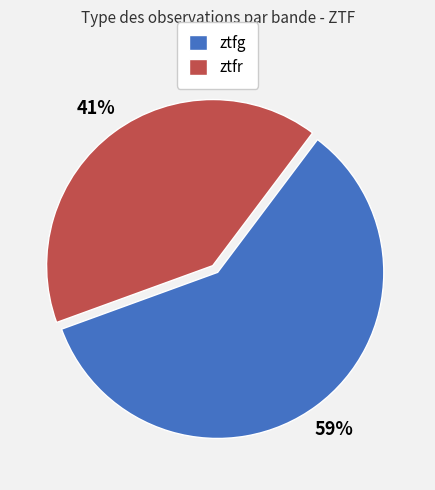

Which slice is the smallest?

ztfr